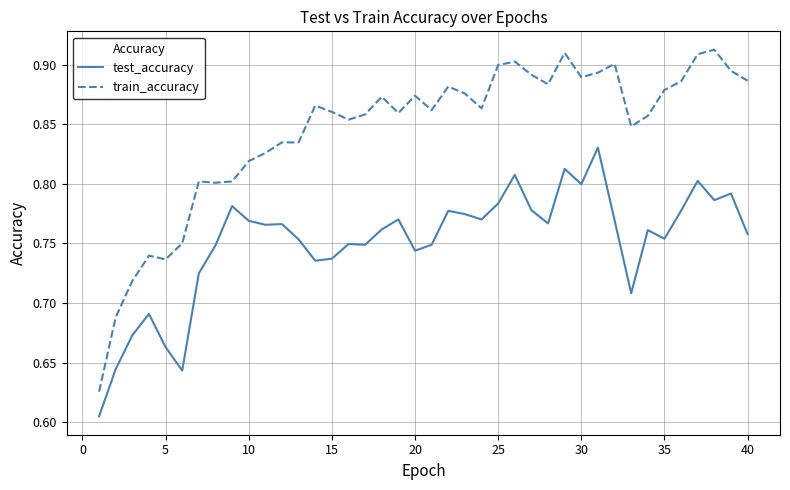

True or false: train_accuracy has more than 2 points higher than both neighbors.

True